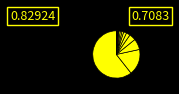

Rank the categories by value from lowest to highest.

row_11, row_10, row_9, row_8, row_7, row_6, row_5, row_4, row_3, row_2, row_1, row_0